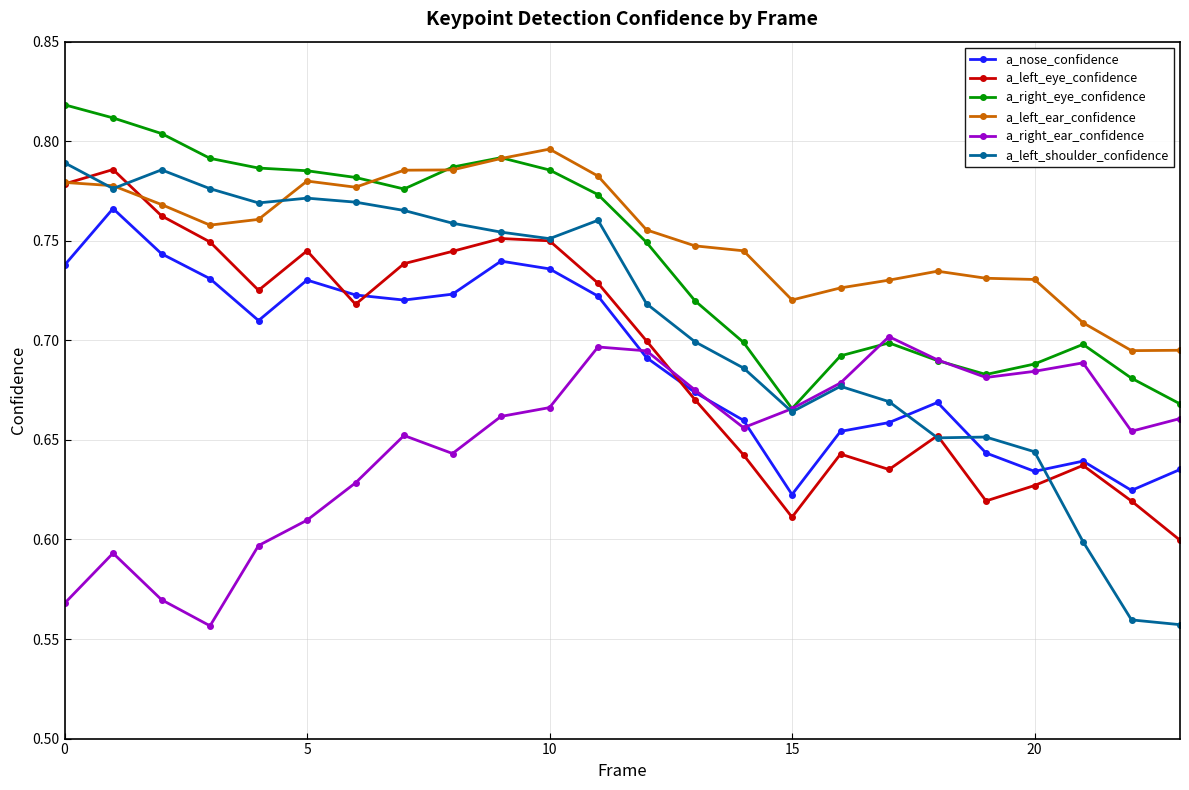

At how many categories does at least one series exceed 0?

24